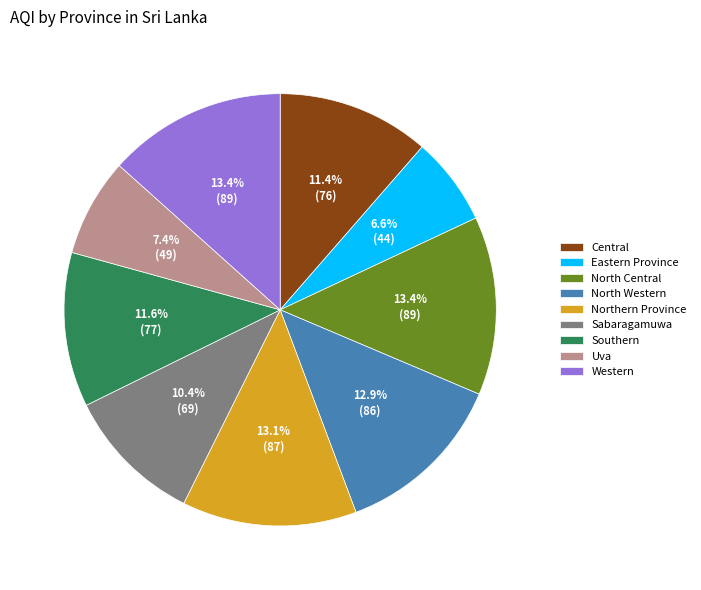

To the nearest percent, what percentage of the pie is Western?

13%